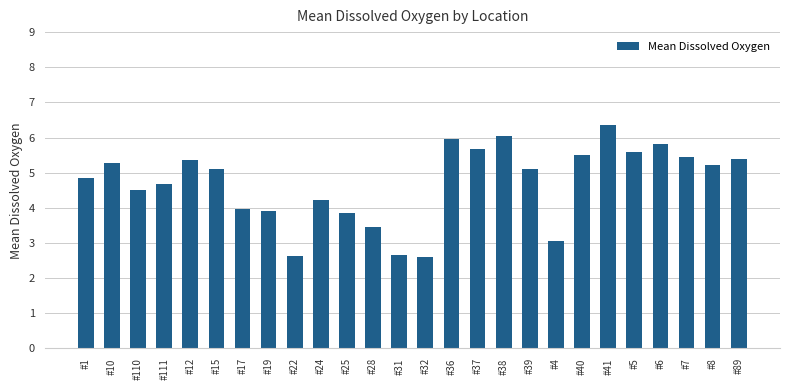

True or false: the data shows 2.4 at #25.

False